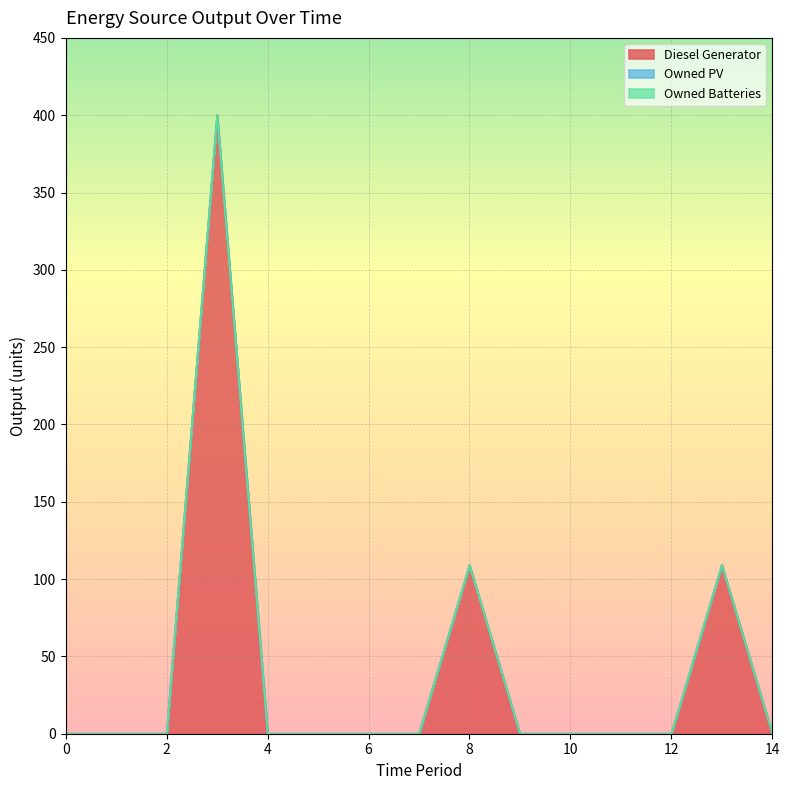

At 5, list the series in order from smallest to largest.

Diesel Generator, Owned PV, Owned Batteries